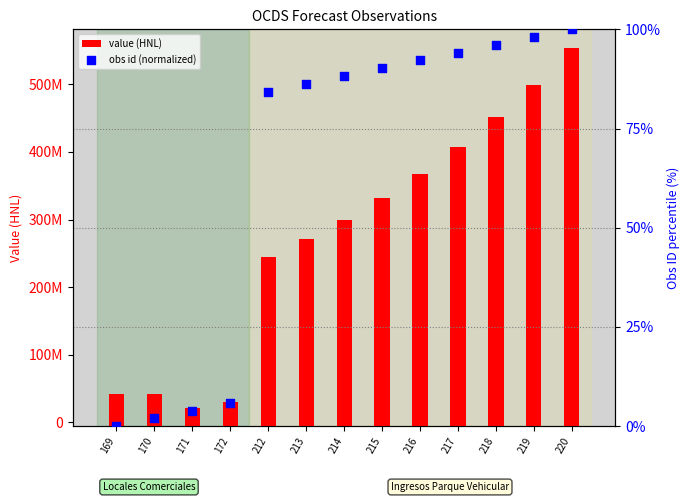

Which series contains the lowest Y value?

obs id (normalized)